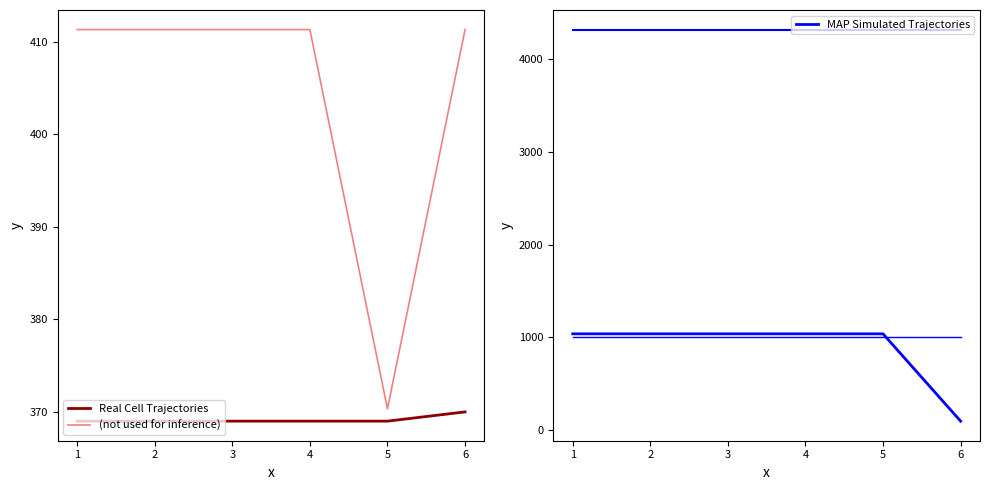

True or false: tipoDocumento has more than 2 interior local peaks.

False